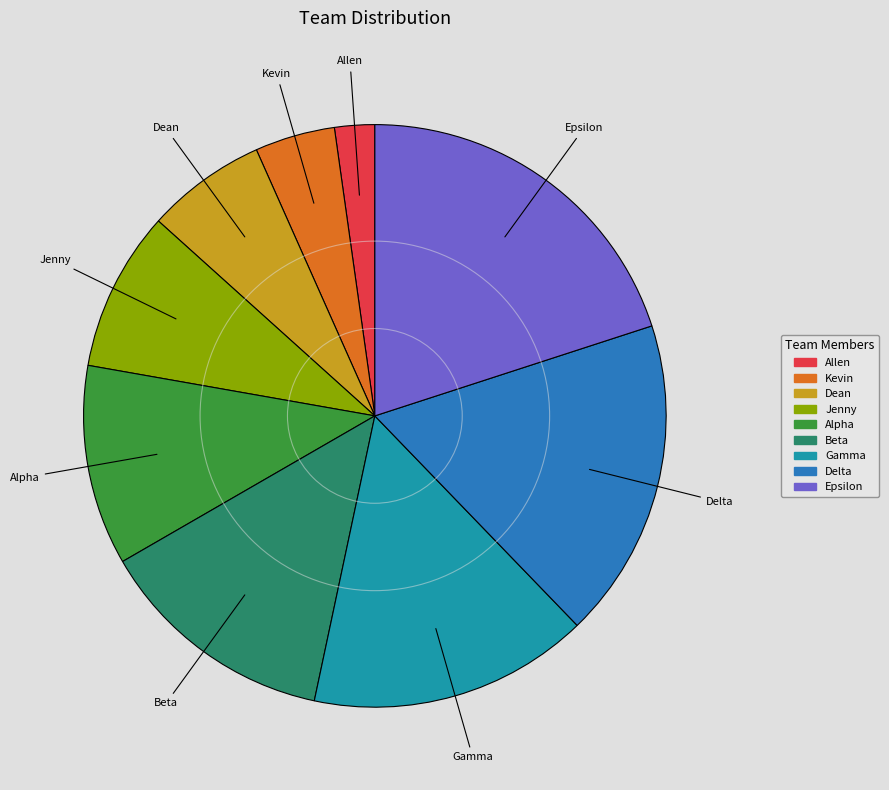

The Alpha slice represents 1% of the pie. True or false?

False